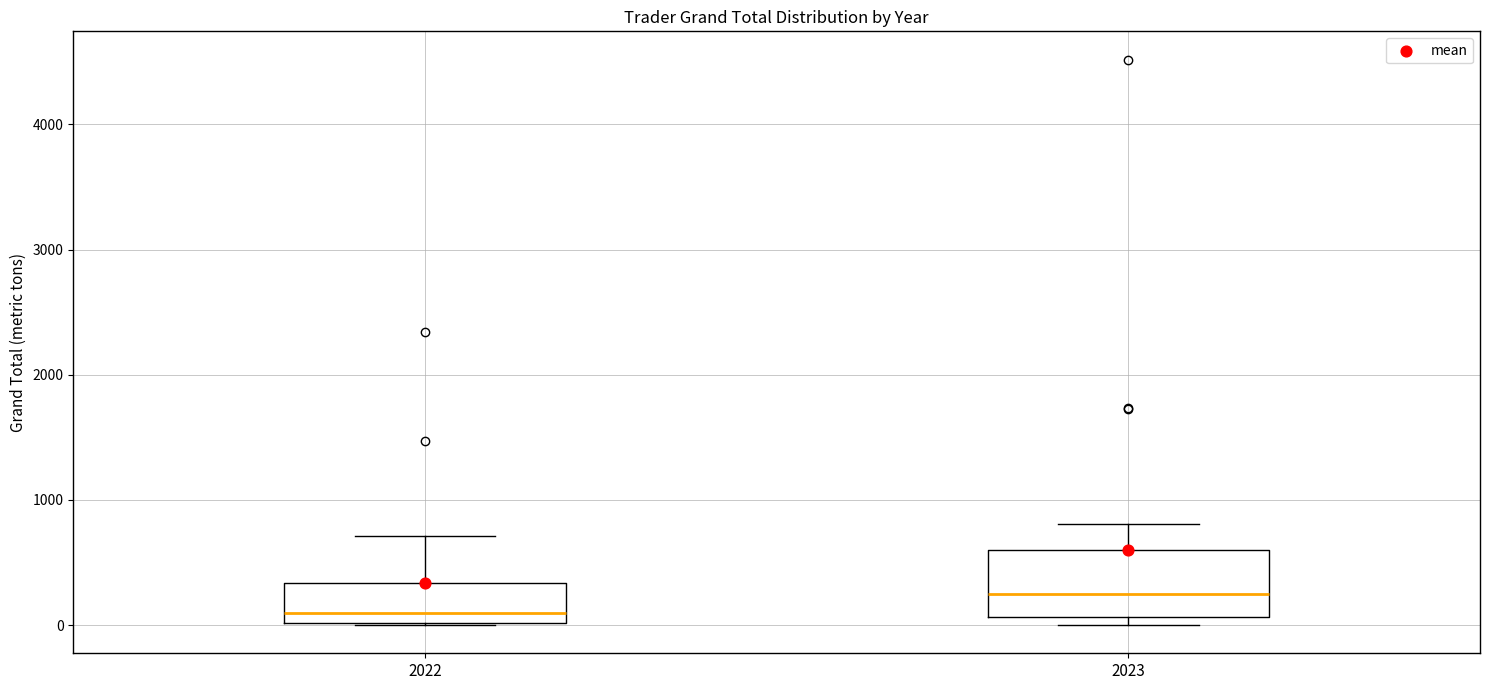

Which box has the lowest median line?

2022